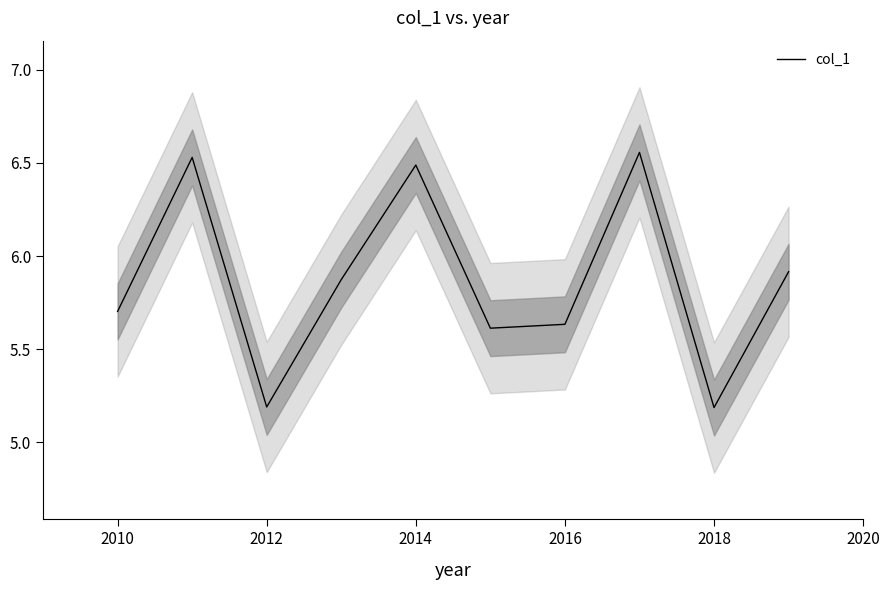

The col_1 series shows 1.8 at 2010. True or false?

False